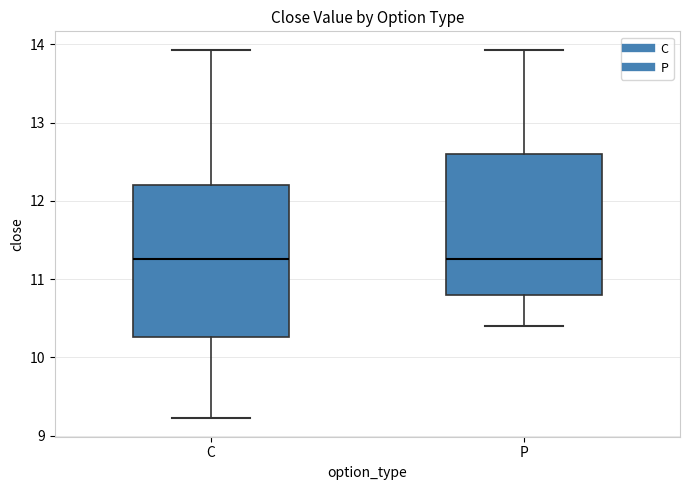

Reading left to right, read every box against the y-axis: the position of its median line, the range the box covers, and the ends of its whiskers. The values are not printed on the chart, so give them approximately, as read against the axis.

C: median 11.3, box 10.3 to 12.2, whiskers 9.2 to 13.9
P: median 11.3, box 10.8 to 12.6, whiskers 10.4 to 13.9